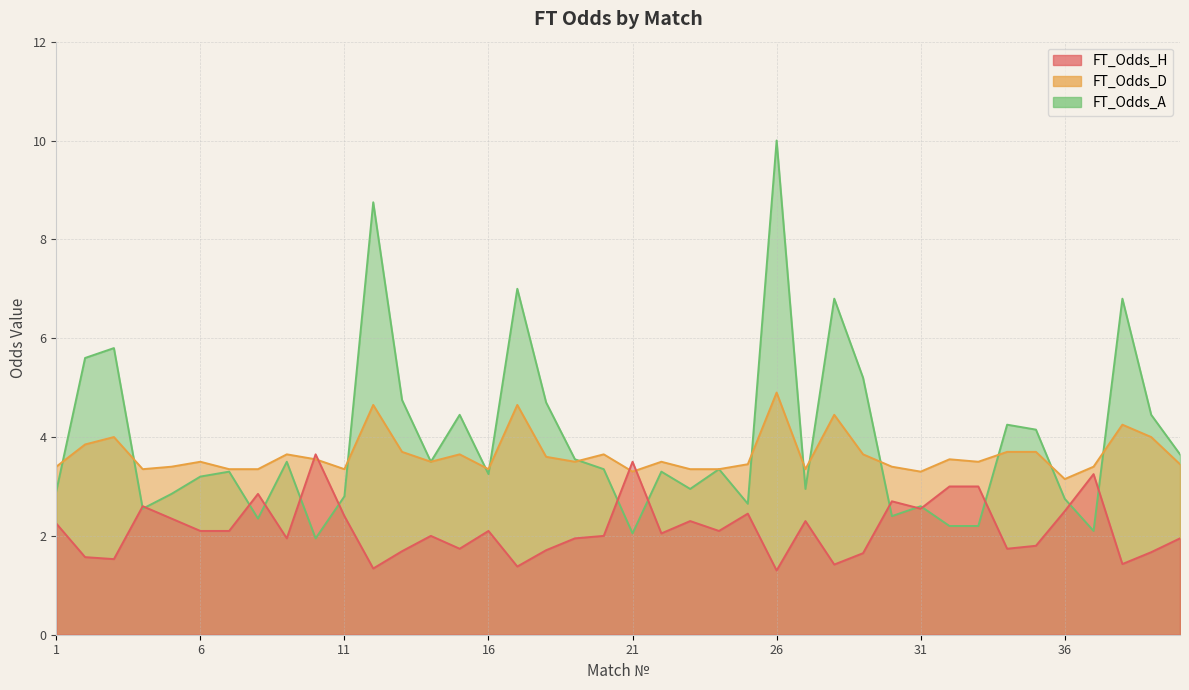

Reading left to right, list all the values displayed in this chart.

FT_Odds_H: 2.2	1.6	1.5	2.6	2.4	2.1	2.1	2.9	1.9	3.6	2.4	1.3	1.7	2.0	1.7	2.1	1.4	1.7	1.9	2.0	3.5	2.0	2.3	2.1	2.5	1.3	2.3	1.4	1.6	2.7	2.5	3.0	3.0	1.7	1.8	2.5	3.2	1.4	1.7	1.9
FT_Odds_D: 3.4	3.9	4.0	3.4	3.4	3.5	3.4	3.4	3.6	3.5	3.4	4.7	3.7	3.5	3.6	3.4	4.7	3.6	3.5	3.6	3.3	3.5	3.4	3.4	3.5	4.9	3.4	4.5	3.6	3.4	3.3	3.5	3.5	3.7	3.7	3.1	3.4	4.2	4.0	3.5
FT_Odds_A: 2.9	5.6	5.8	2.5	2.9	3.2	3.3	2.4	3.5	1.9	2.8	8.8	4.8	3.5	4.5	3.2	7.0	4.7	3.5	3.4	2.0	3.3	3.0	3.4	2.6	10.0	3.0	6.8	5.2	2.4	2.6	2.2	2.2	4.2	4.2	2.8	2.1	6.8	4.5	3.6